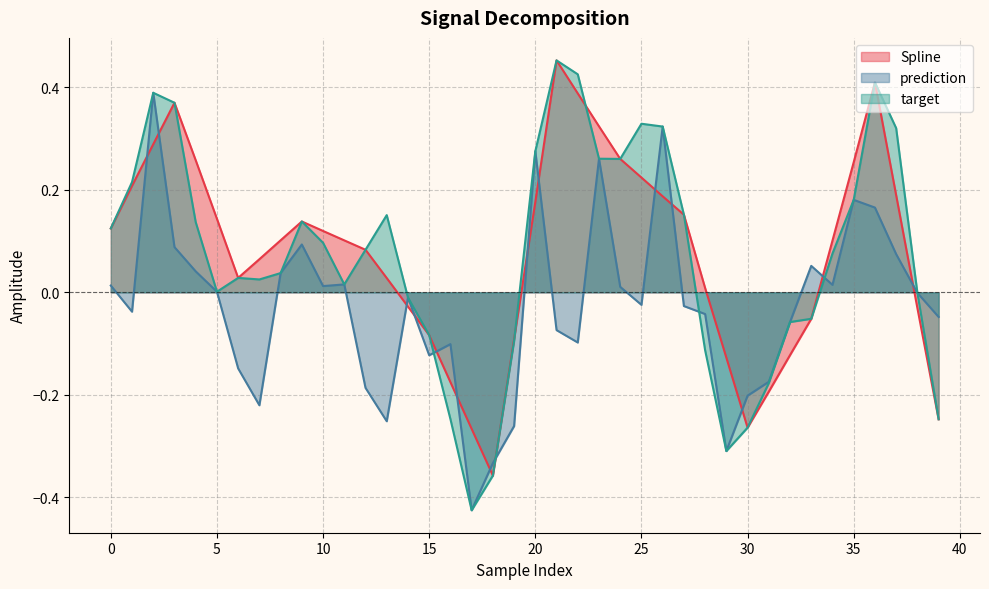

Which category has the highest value across all series?

21